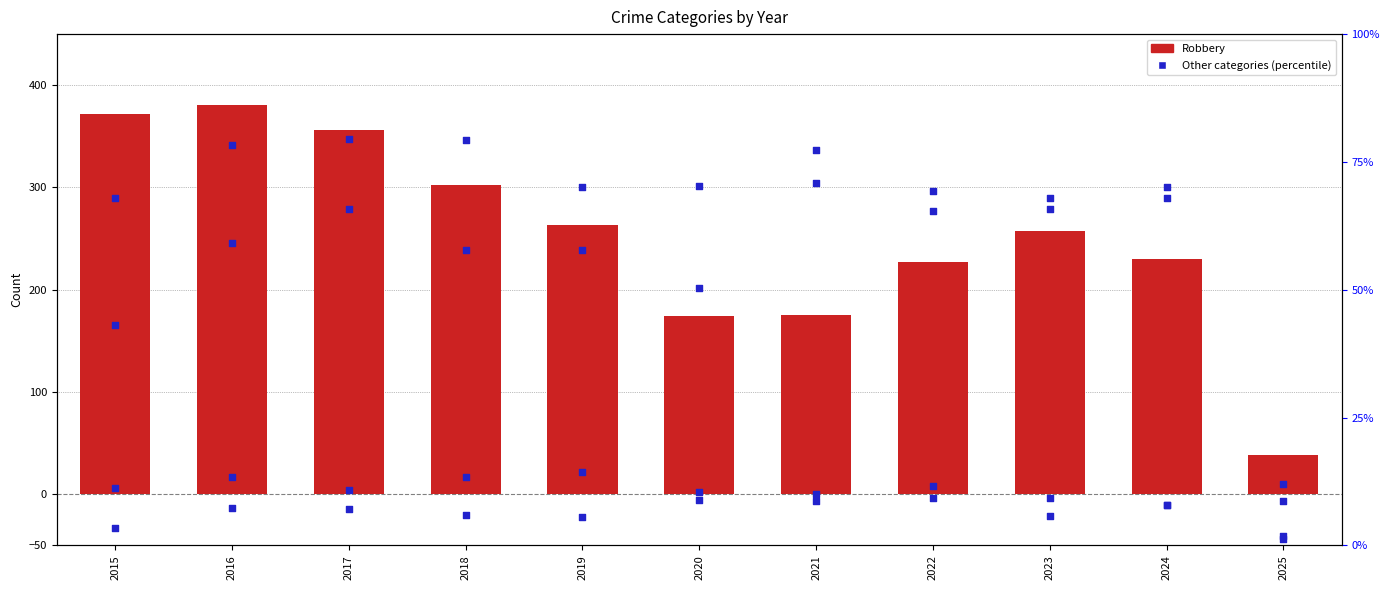

At how many categories does at least one series exceed 158?

10